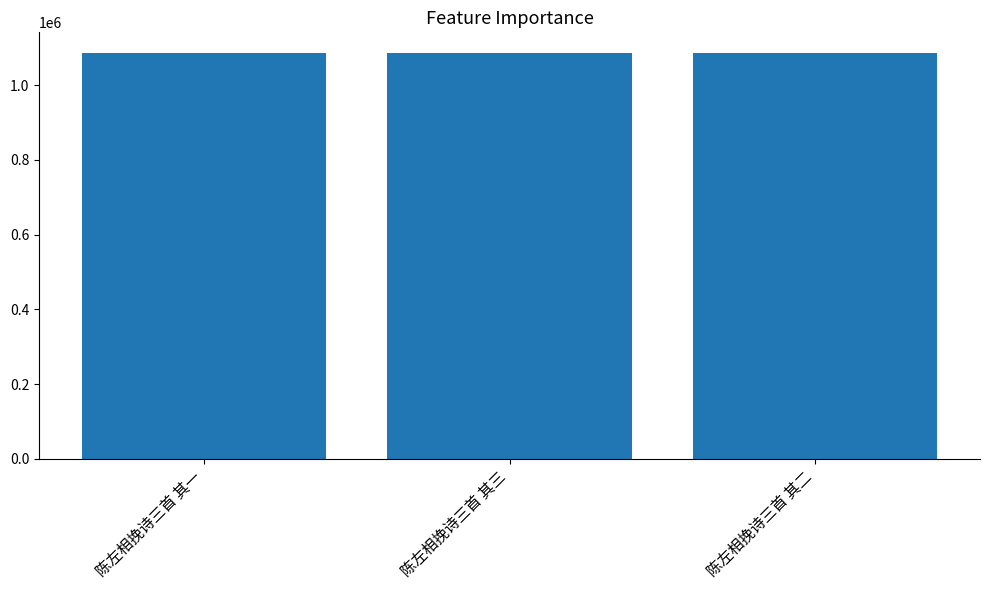

How many distinct data groups are displayed?

1